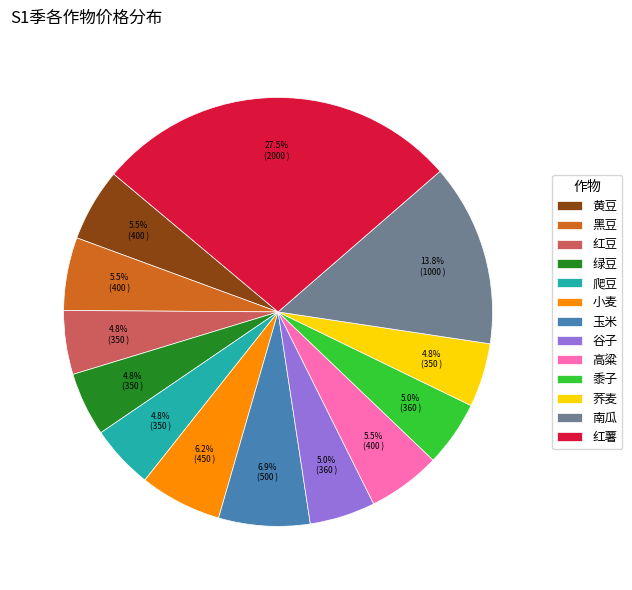

Which has a higher value, 黍子 or 黄豆?

黄豆